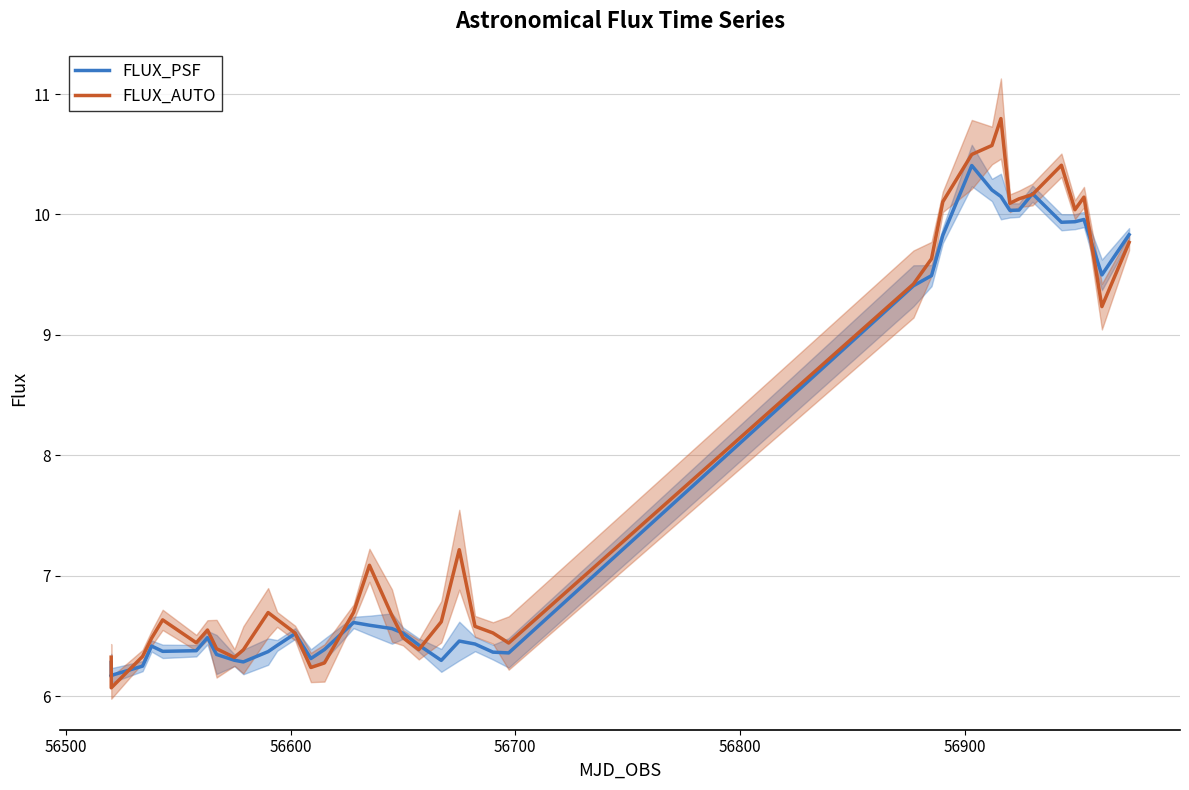

What is the minimum value for FLUX_PSF?

6.2